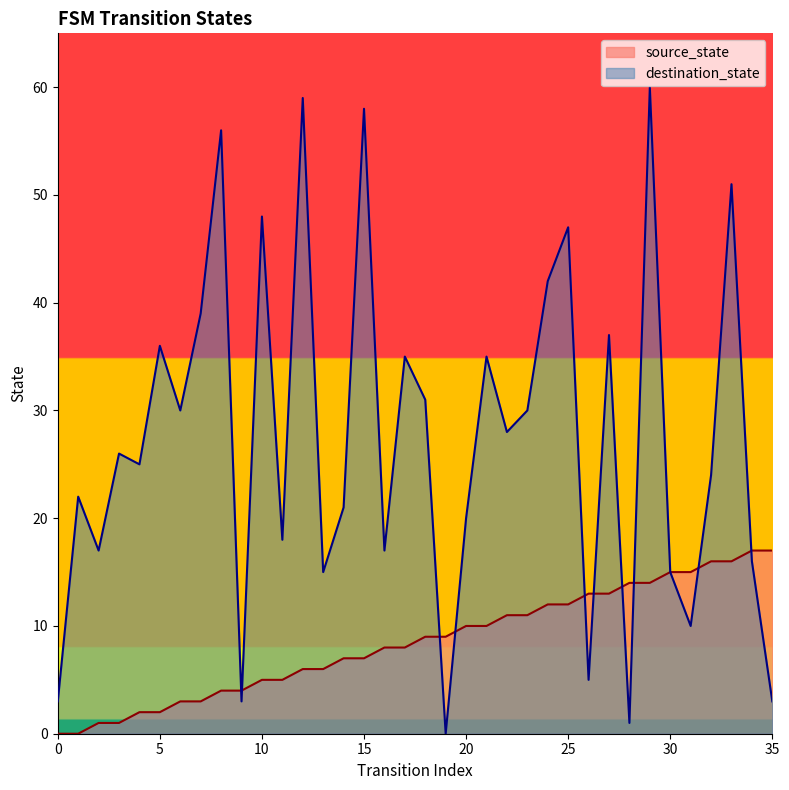

What is the sum of all source_state values?

306